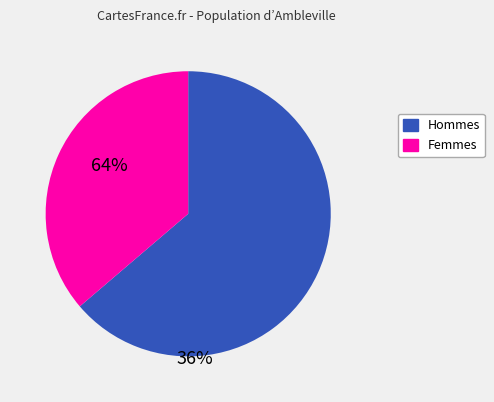

Do Femmes and Hommes together represent more than half of the pie?

Yes